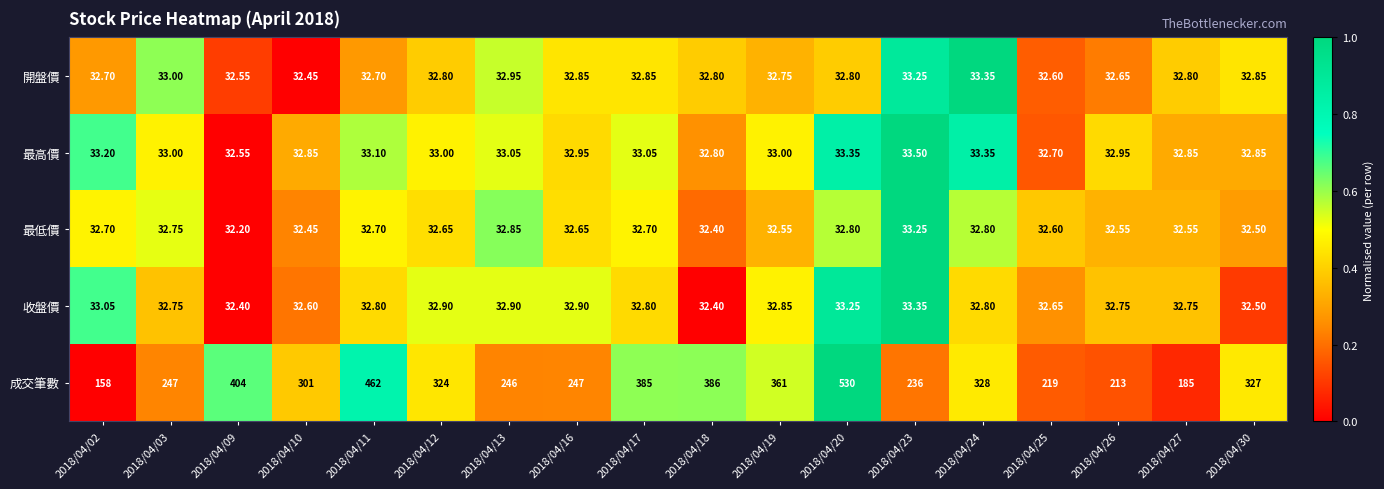

Between 2018/04/02 and 2018/04/26, which series saw the biggest shift?

成交筆數